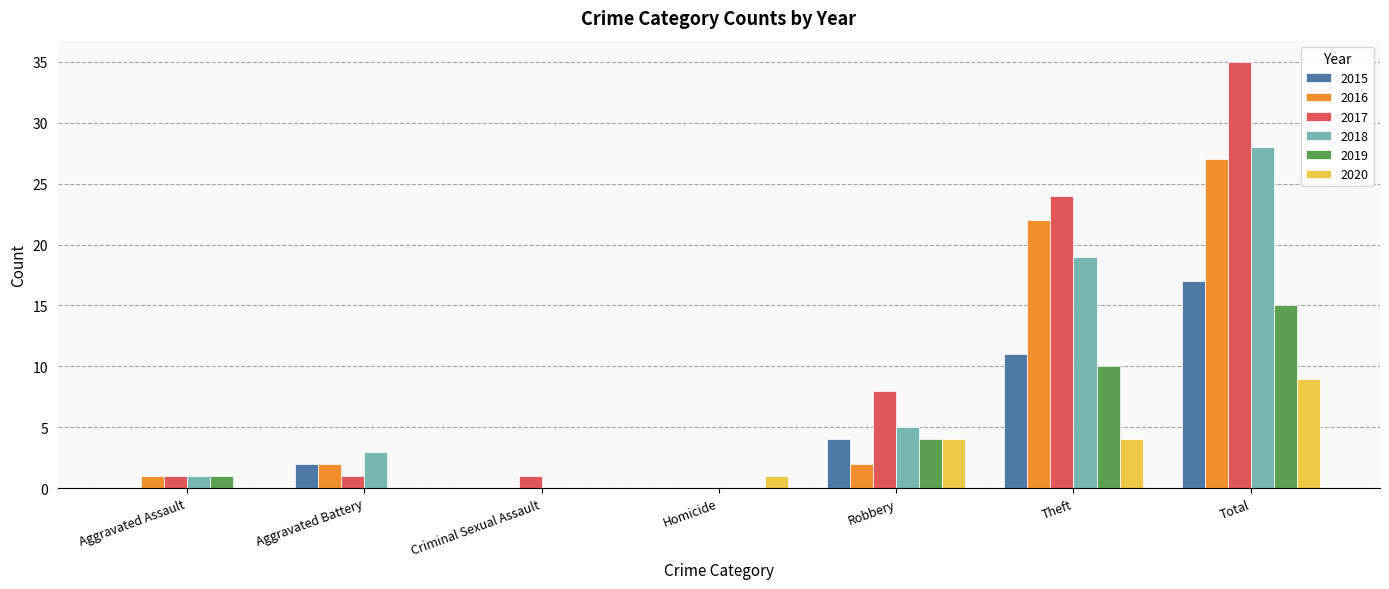

Between Aggravated Assault and Theft, which series saw the biggest shift?

2017